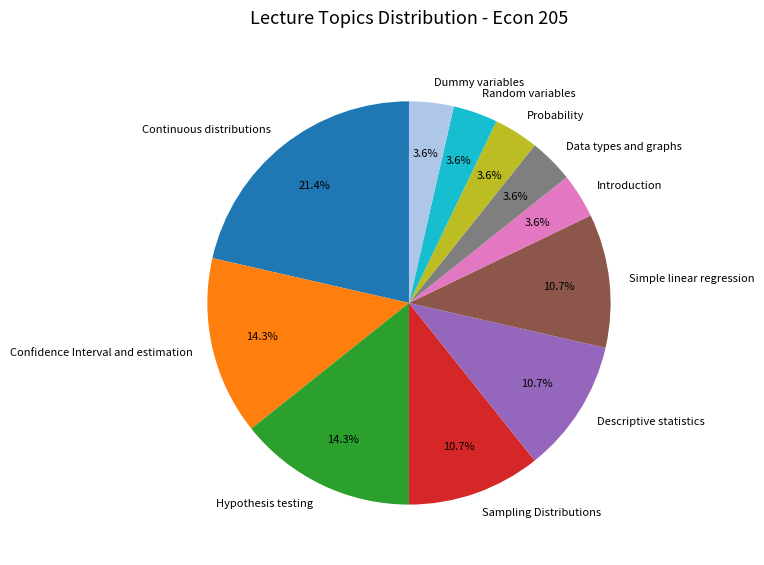

Is Dummy variables the majority of the pie?

No